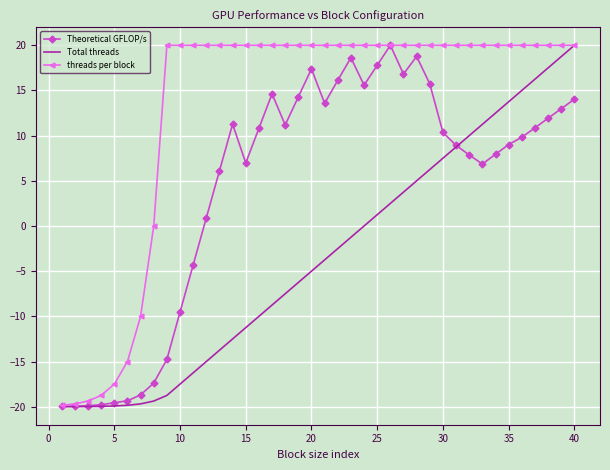

Which series has the largest total across all categories?

threads per block